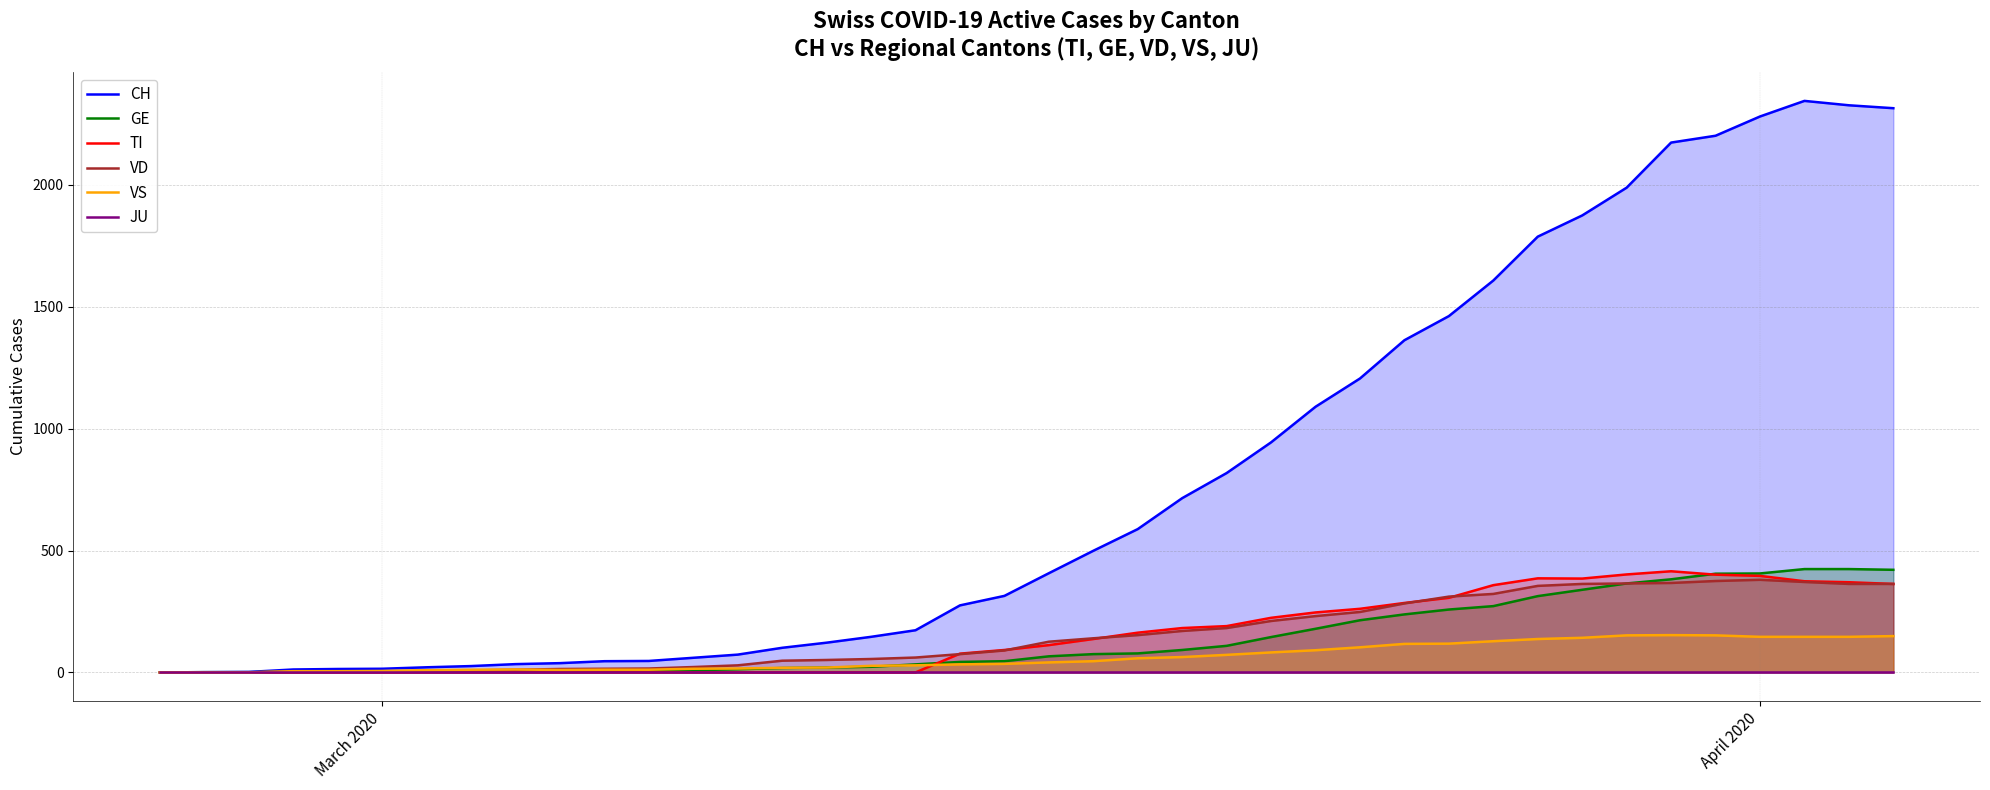

What is the highest value of the GE series?

424